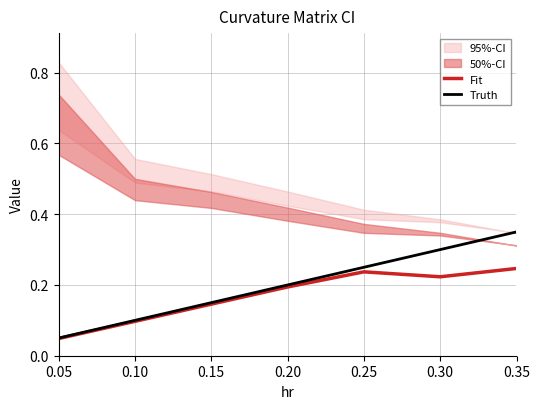

What are all the series names shown in the legend?

Fit, Truth